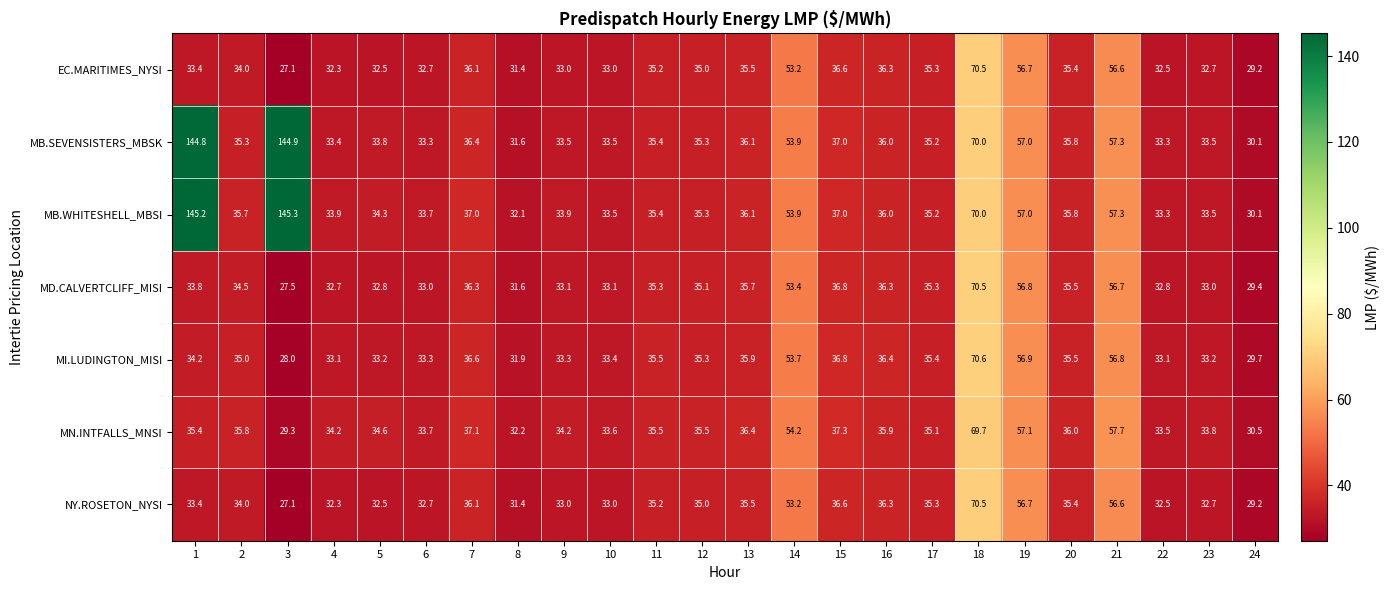

Which series has the largest total across all categories?

MB.WHITESHELL_MBSI